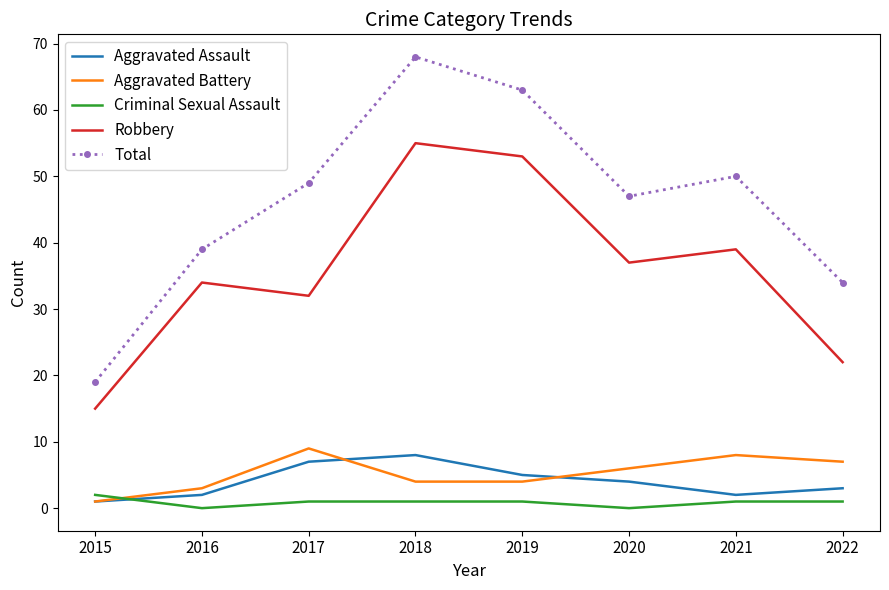

Where is Robbery nearest to the value 35?

2016